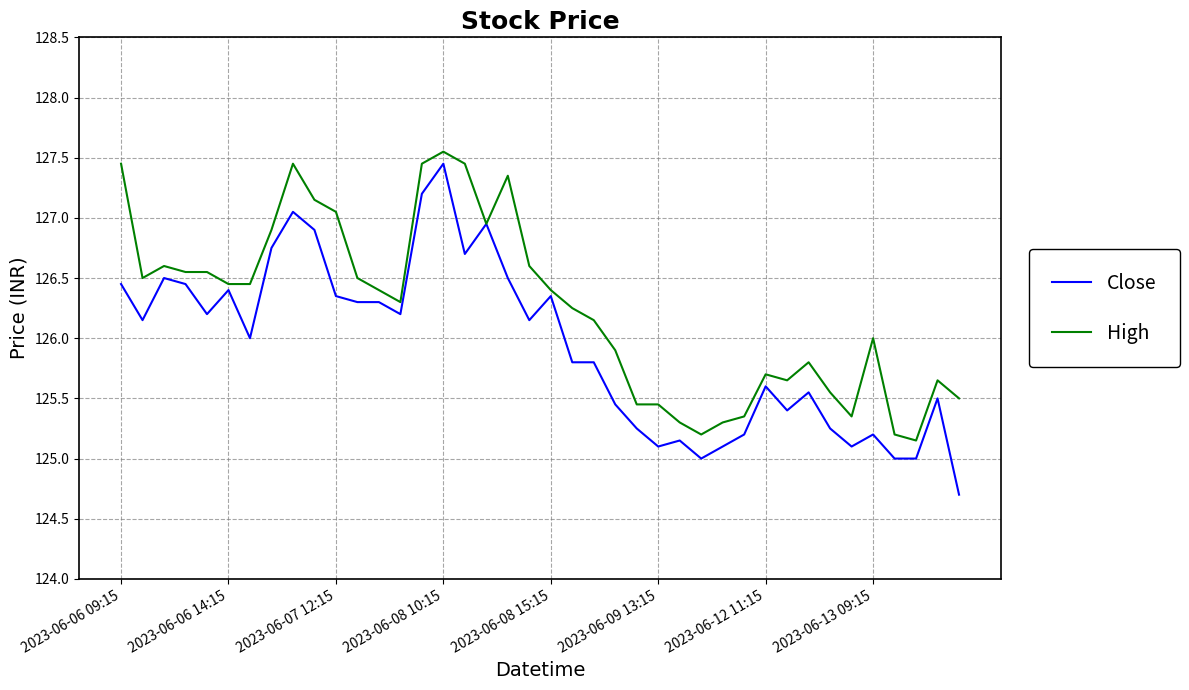

Which series has the largest range (max minus min)?

Close